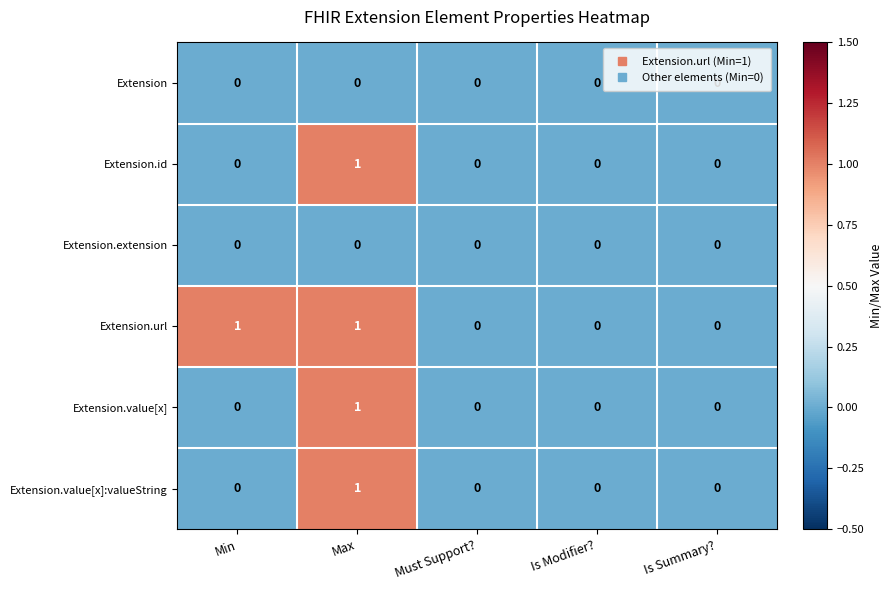

How many Extension.value[x]:valueString values are between 0 and 1?

5